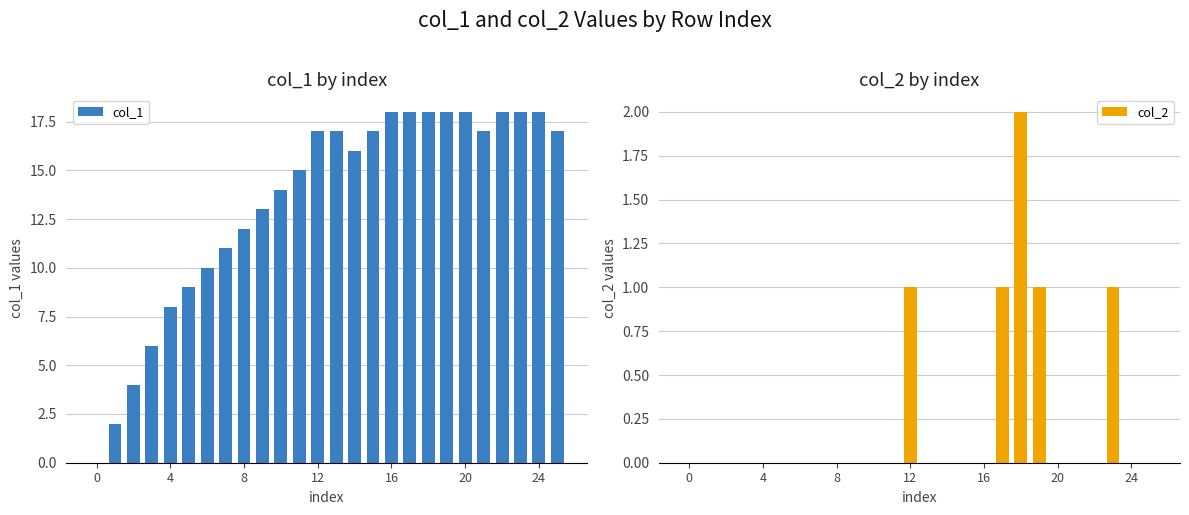

Does the chart contain stacked bars?

No